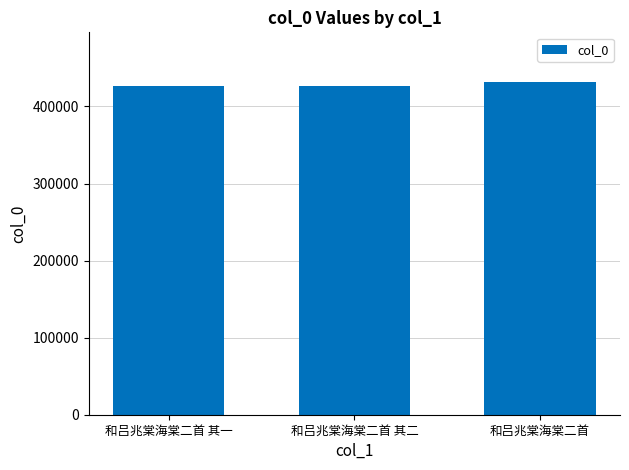

What is the ratio of the value at 和吕兆棠海棠二首 其二 to the value at 和吕兆棠海棠二首 其一?

1.0